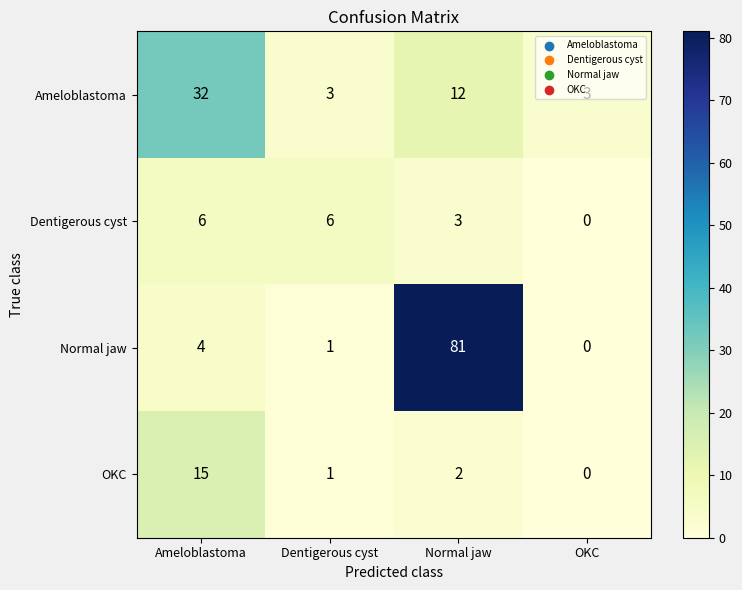

The Dentigerous cyst series shows 4 at Dentigerous cyst. True or false?

False